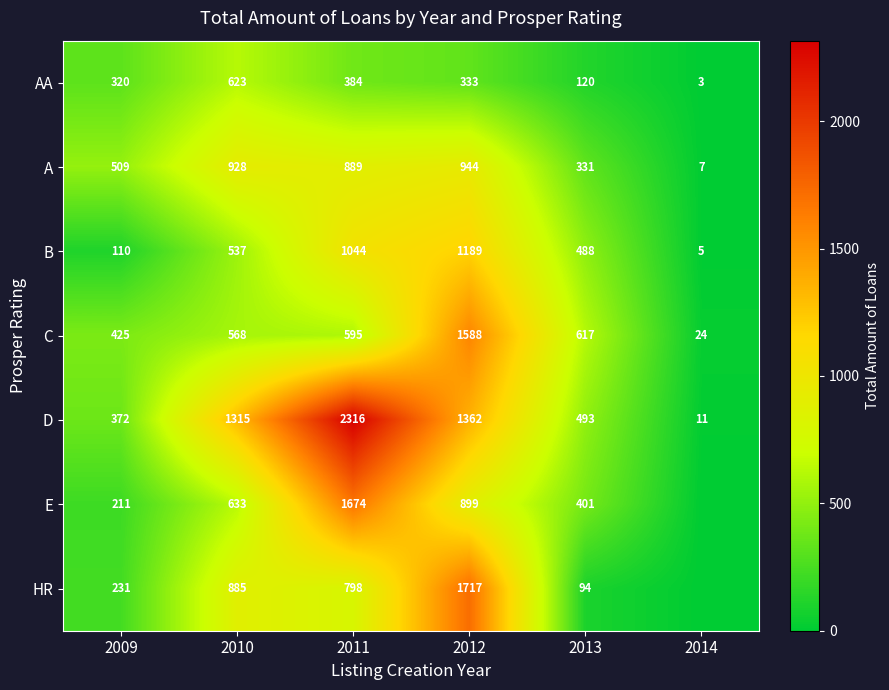

The value of D at 2014 is 11. True or false?

True